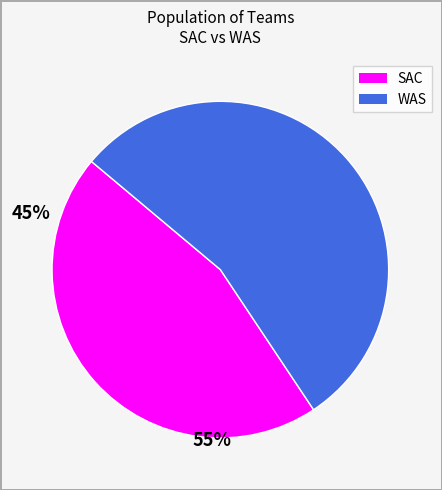

What is the ratio of the value at WAS to the value at SAC?

1.2